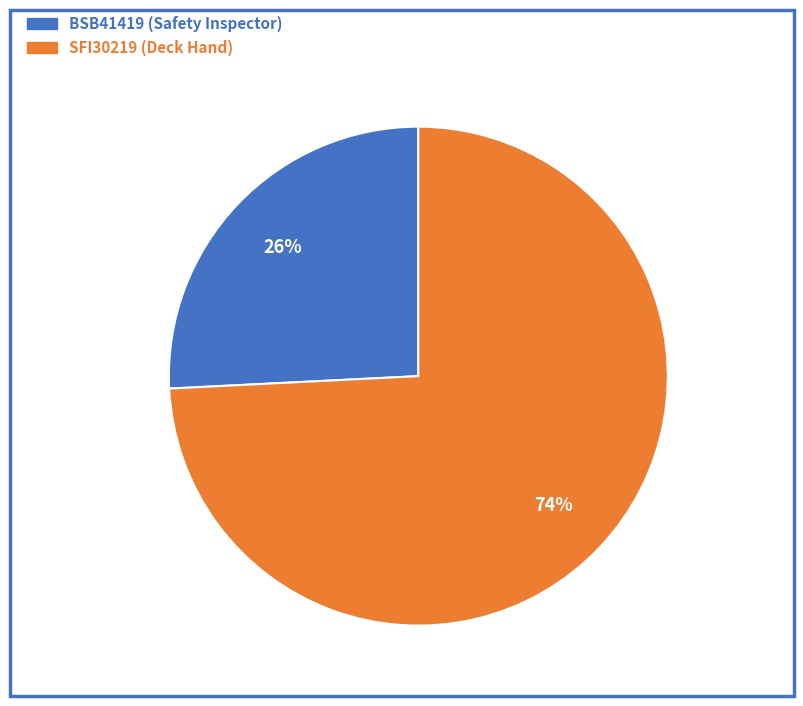

Which slice is the largest?

SFI30219 (Deck Hand)